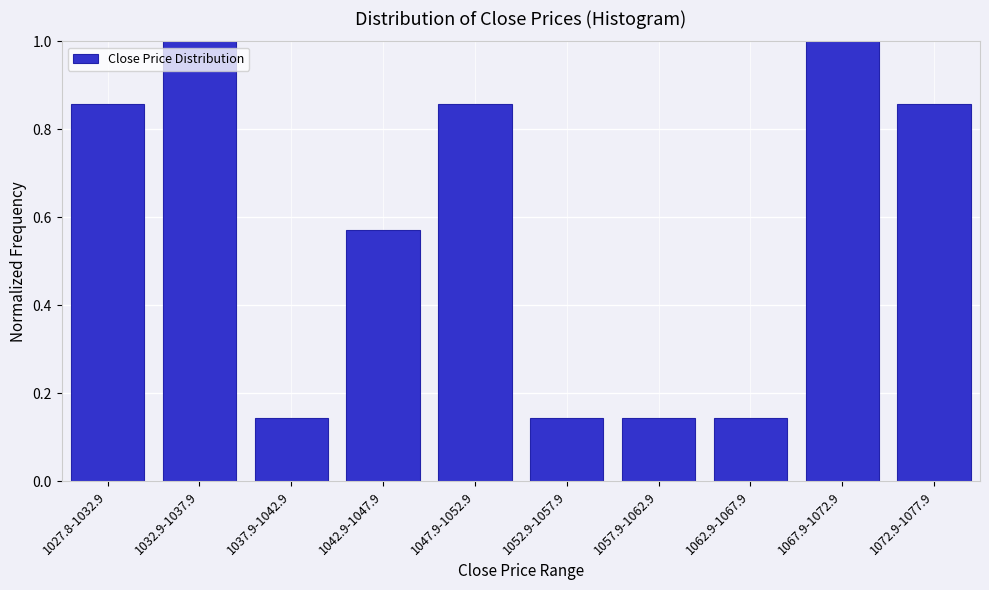

What is the sum of all values?

5.7